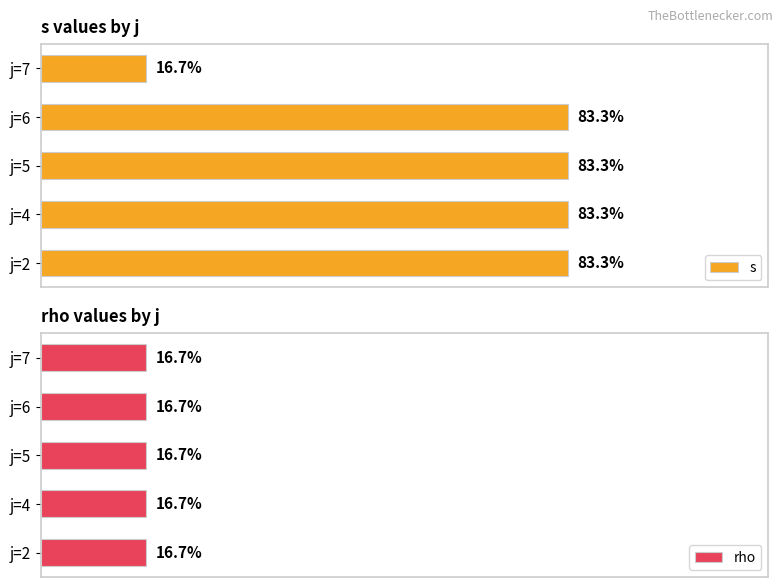

At which label does s reach its minimum?

j=7